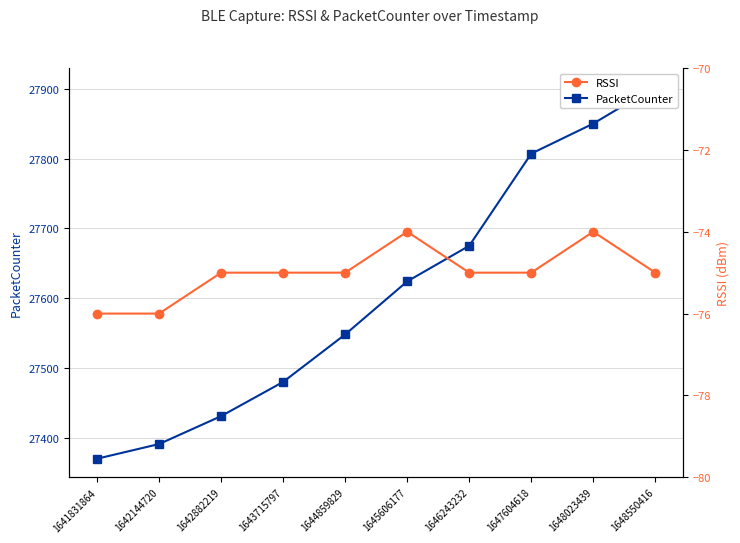

What is the value of the RSSI point at the 7th from the left?

-75